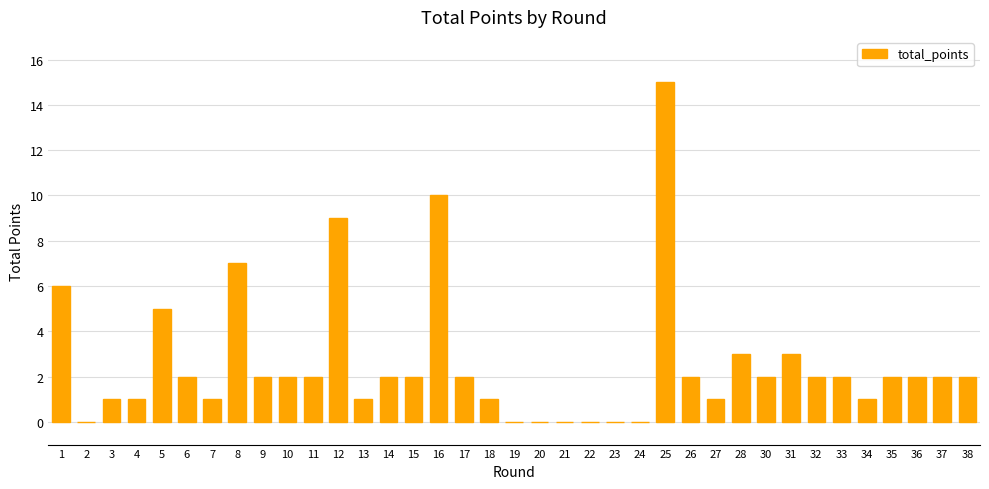

Is it true that the value at 23 is 0?

True